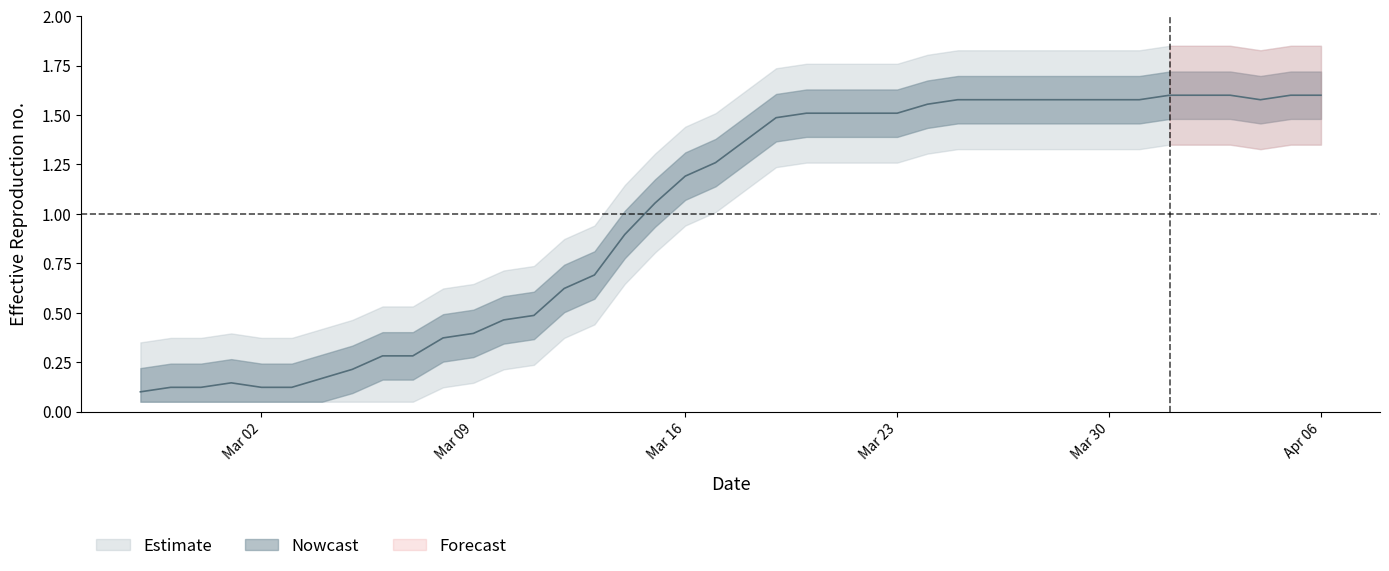

Which label corresponds to the largest value in the chart?

2020-04-01